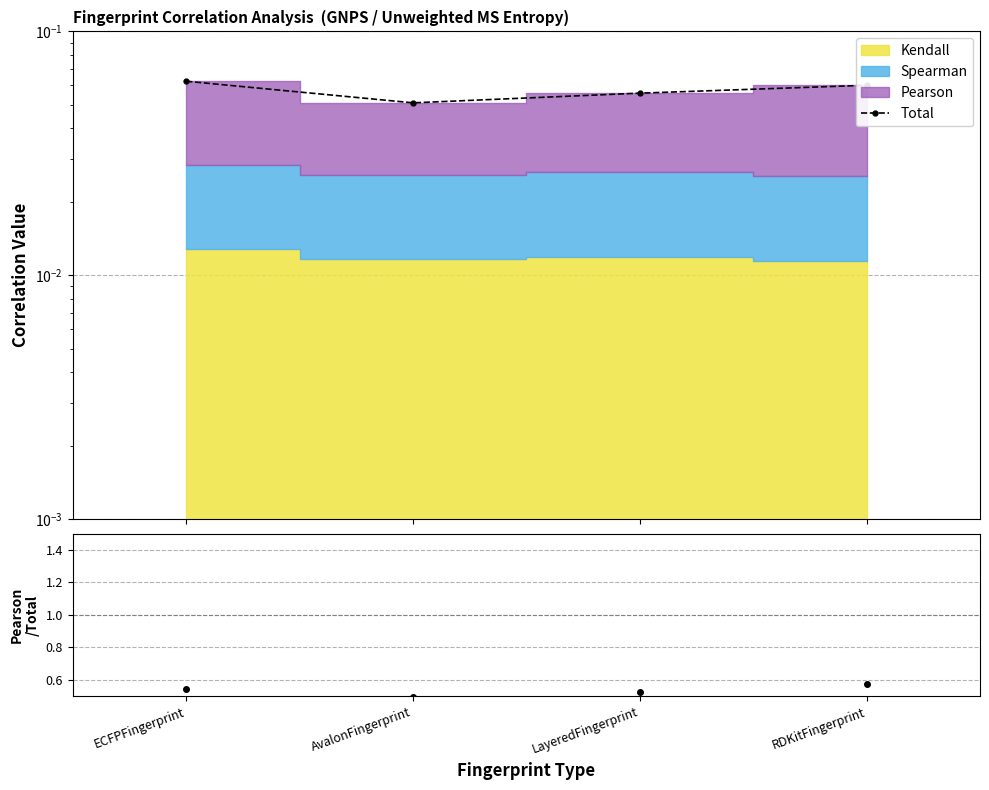

How many data points does each series have?

4